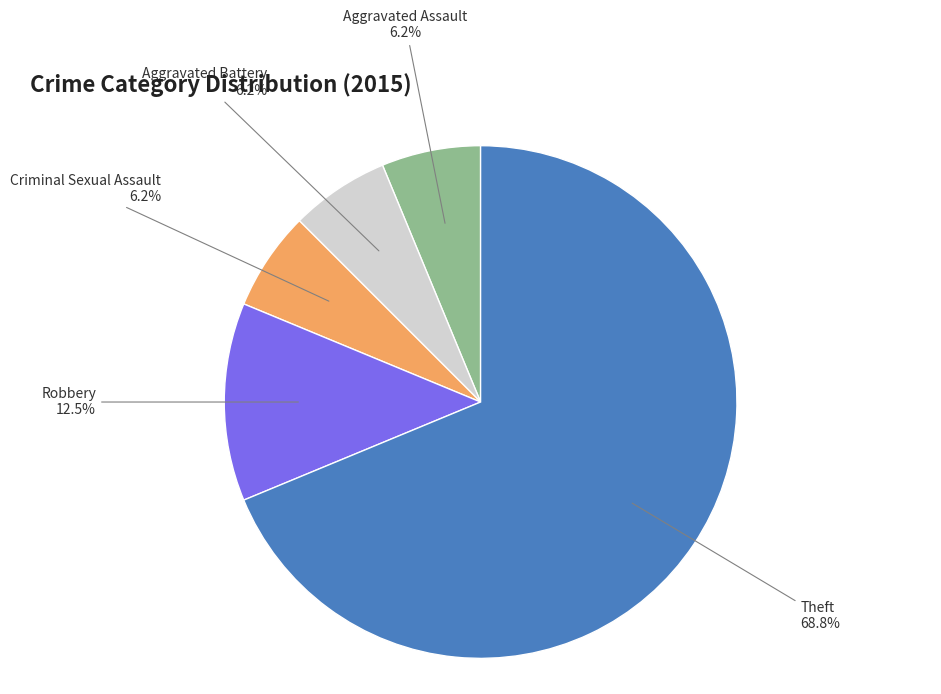

To the nearest percent, what portion does Criminal Sexual Assault represent?

6%